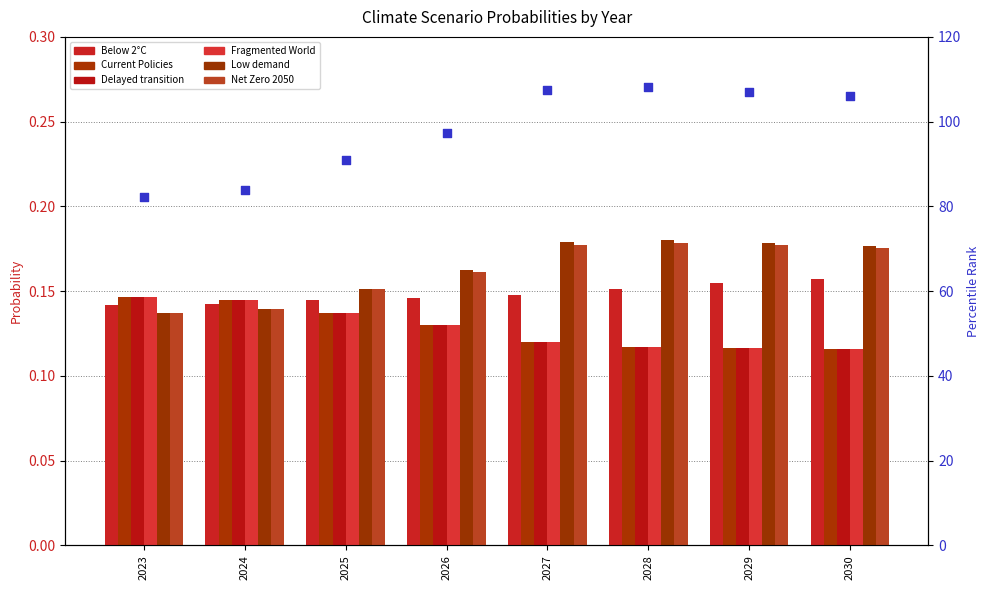

Is the value of Below 2°C at 2025 greater than the value of Low demand at 2030?

No